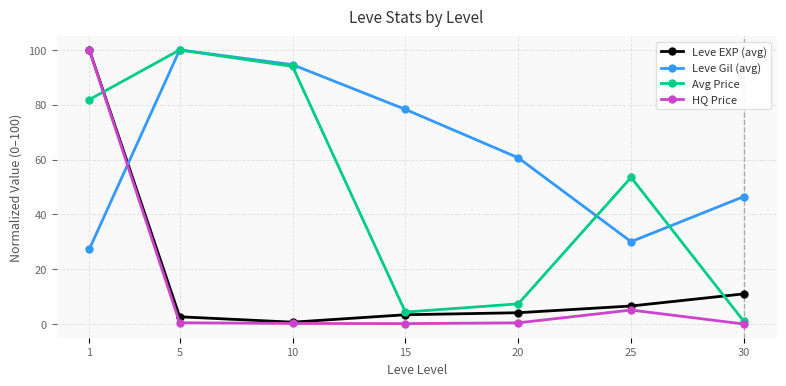

What is the maximum value shown in the chart?

100.0